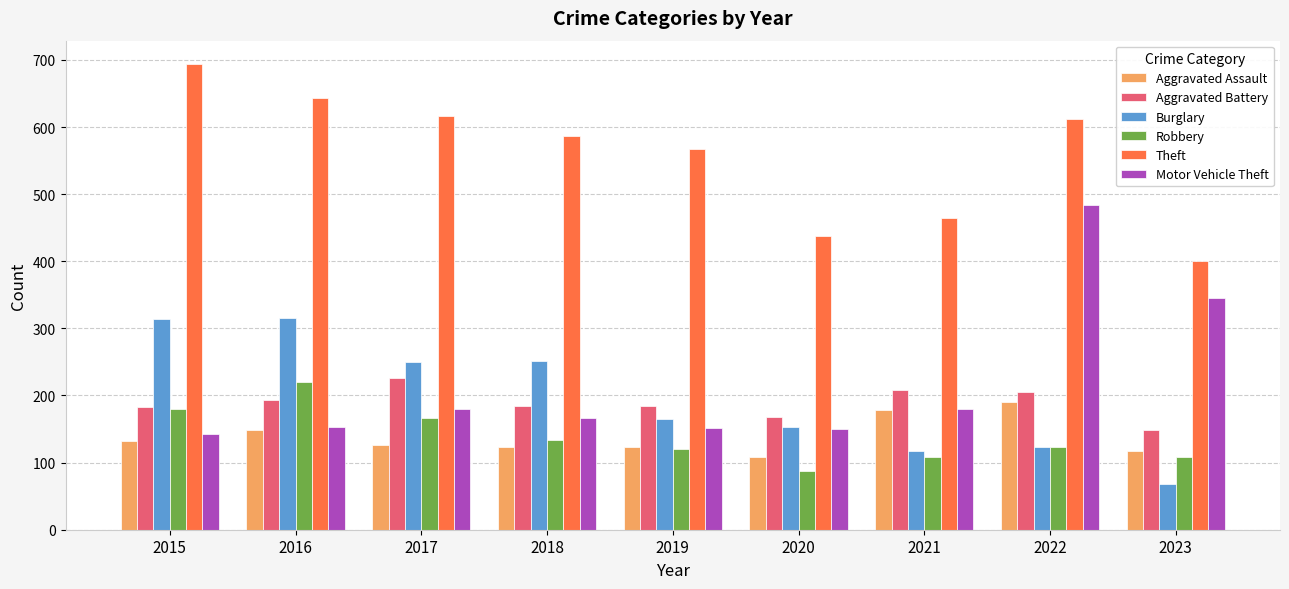

What are all the series names shown in the legend?

Aggravated Assault, Aggravated Battery, Burglary, Robbery, Theft, Motor Vehicle Theft